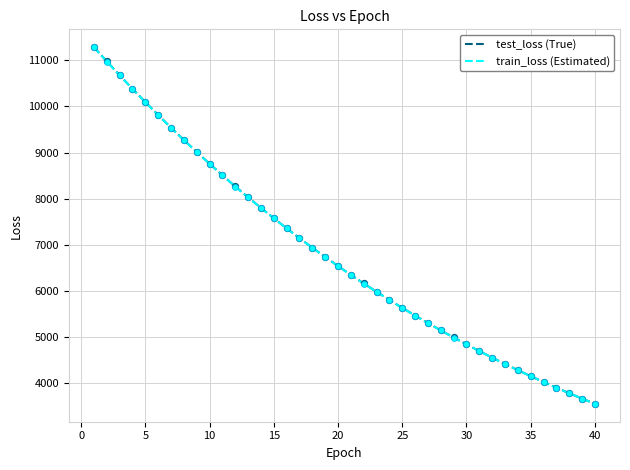

Which series has the widest spread of values?

test_loss (True)